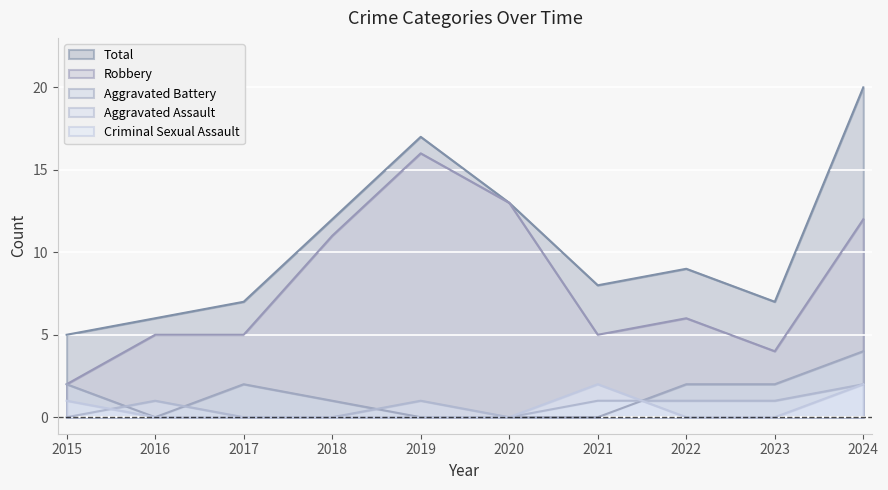

Is it true that Robbery equals 5 at 2016?

True